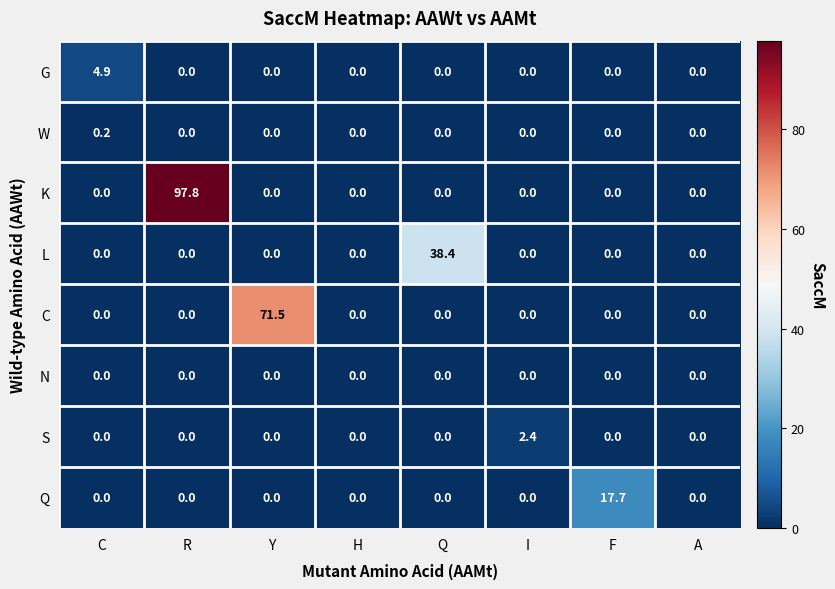

Which series has the largest total across all categories?

K